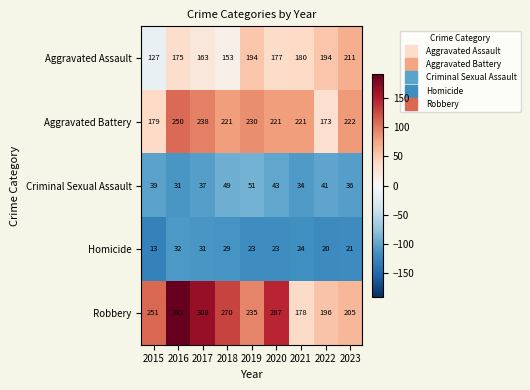

At which category is the sum across all series the highest?

2016